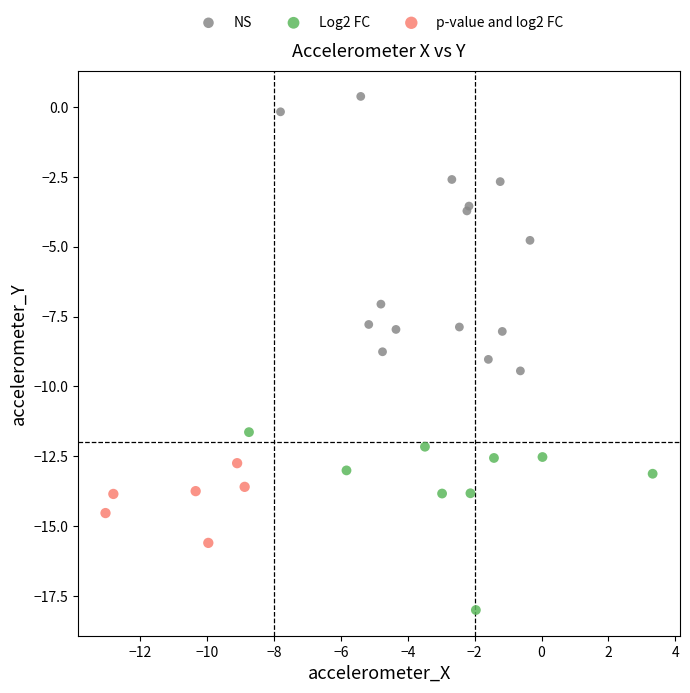

Which series has the widest spread of Y values?

NS